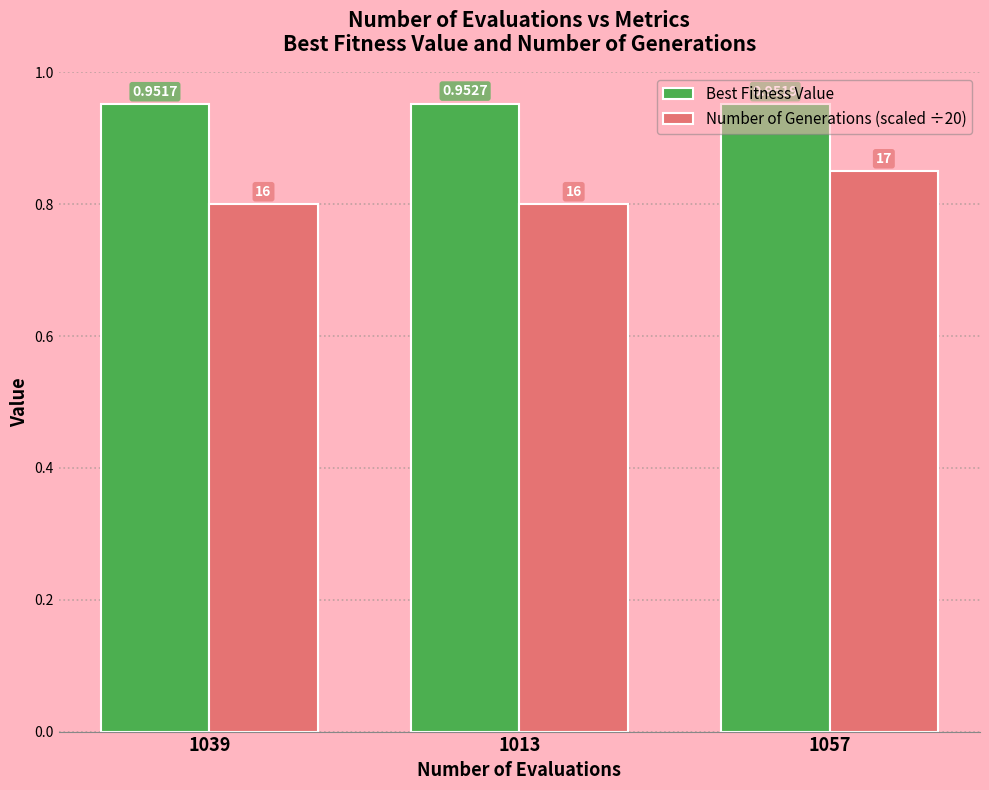

Is the value of Number of Generations (scaled ÷20) at 1039 greater than the value of Best Fitness Value at 1039?

No